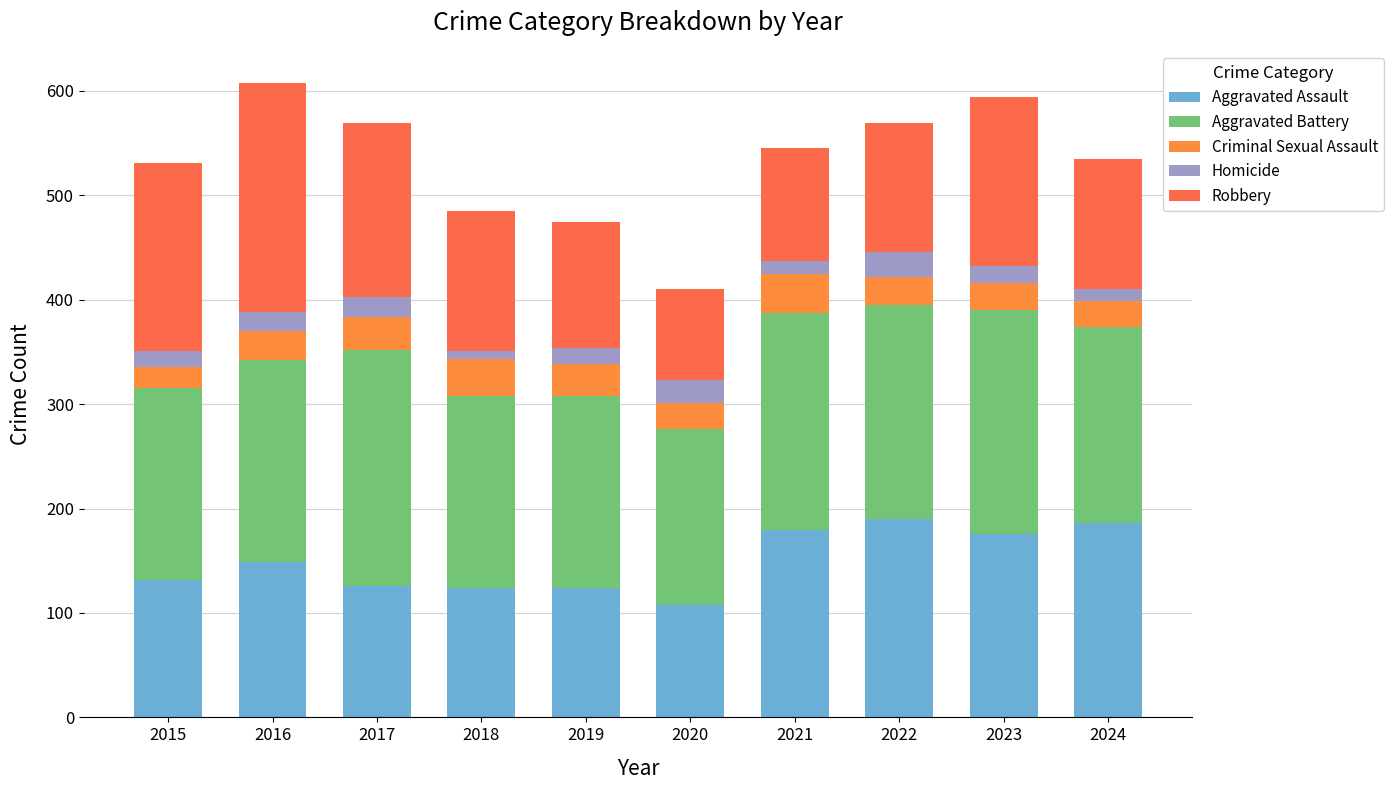

Count the number of categories in the chart.

10